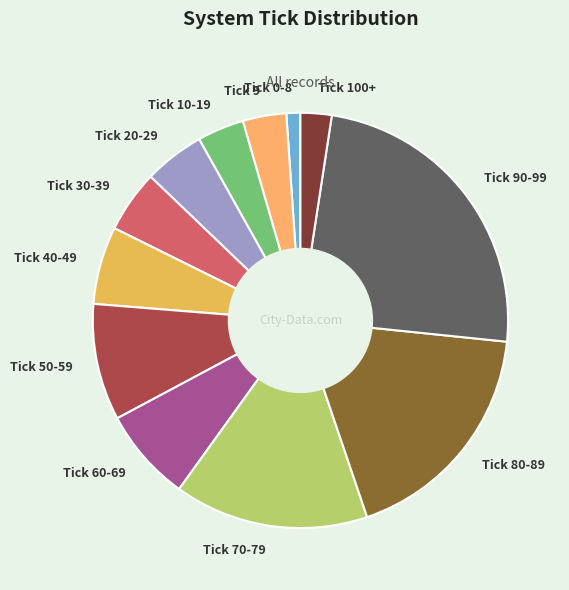

Approximately how many times larger is the value at Tick 70-79 compared to Tick 90-99?

0.6